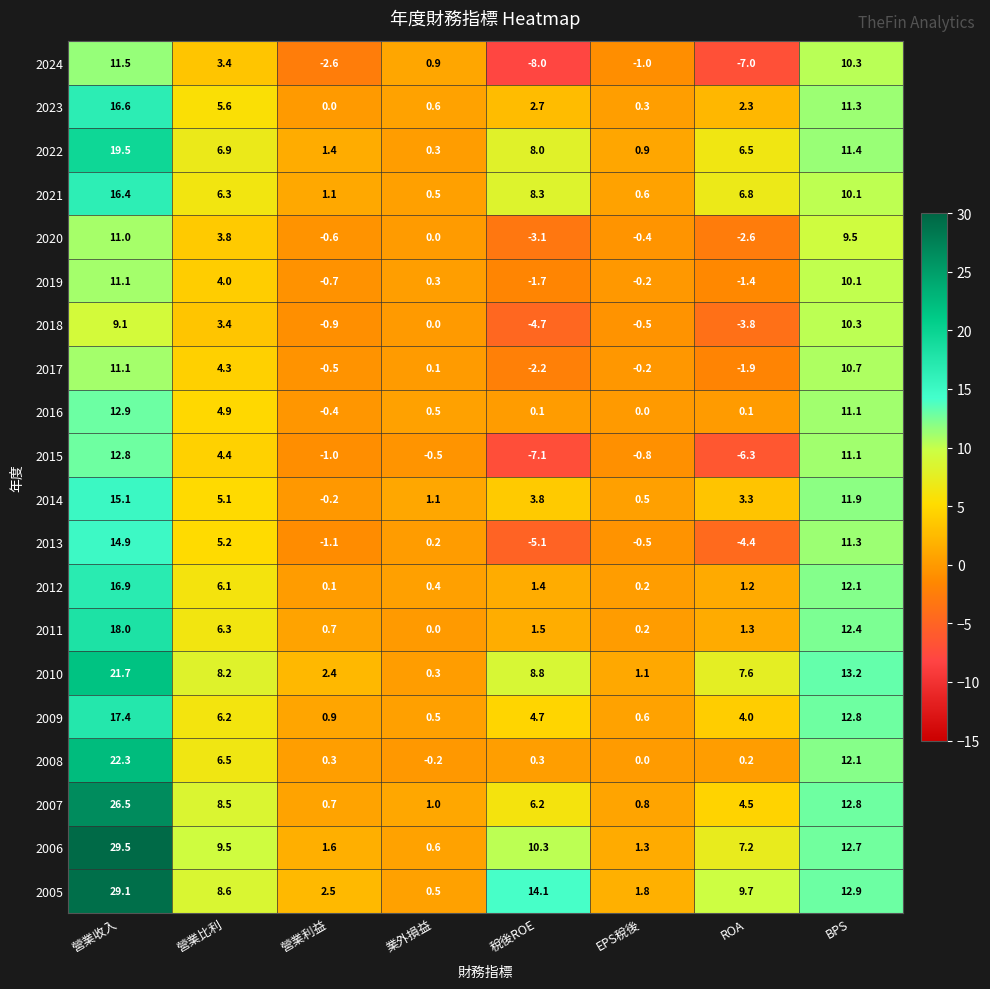

At how many categories does at least one series exceed 5?

5